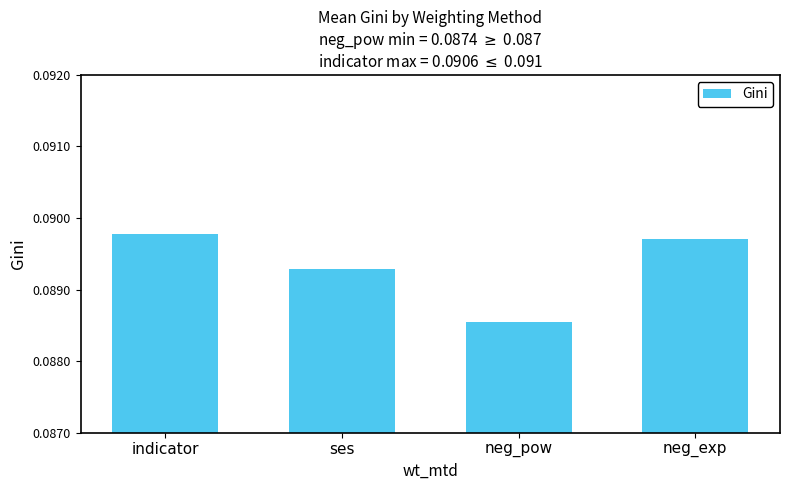

What is the label of the 3rd bar from the left?

neg_pow